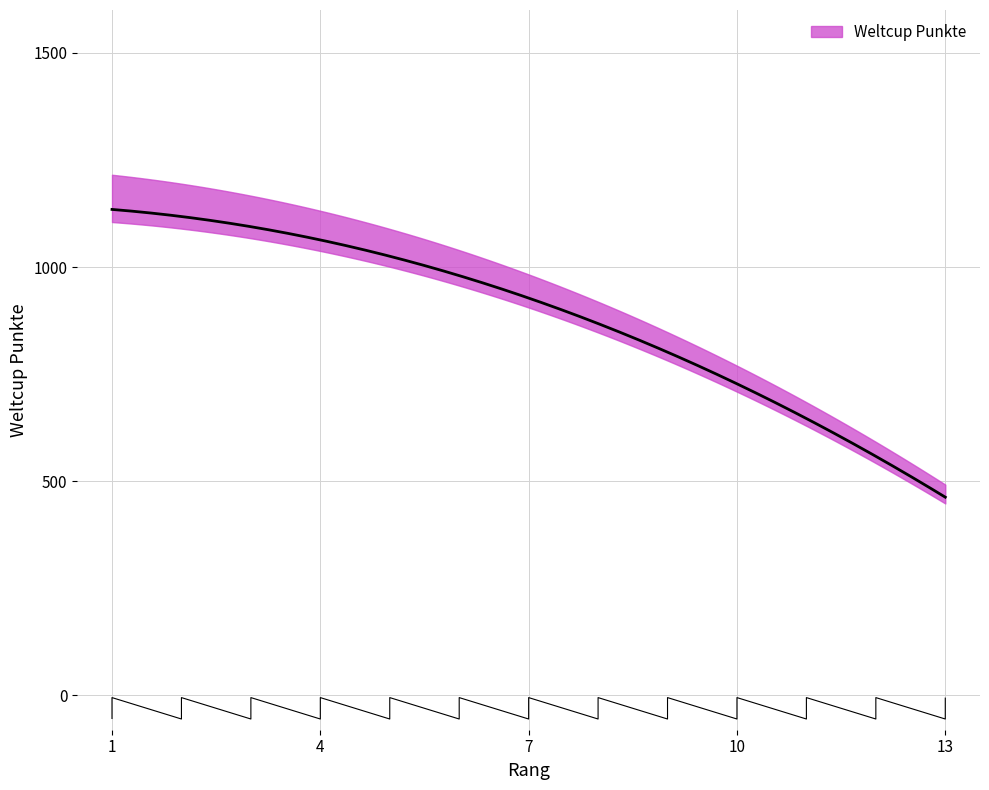

At which label is the value closest to 800?

10